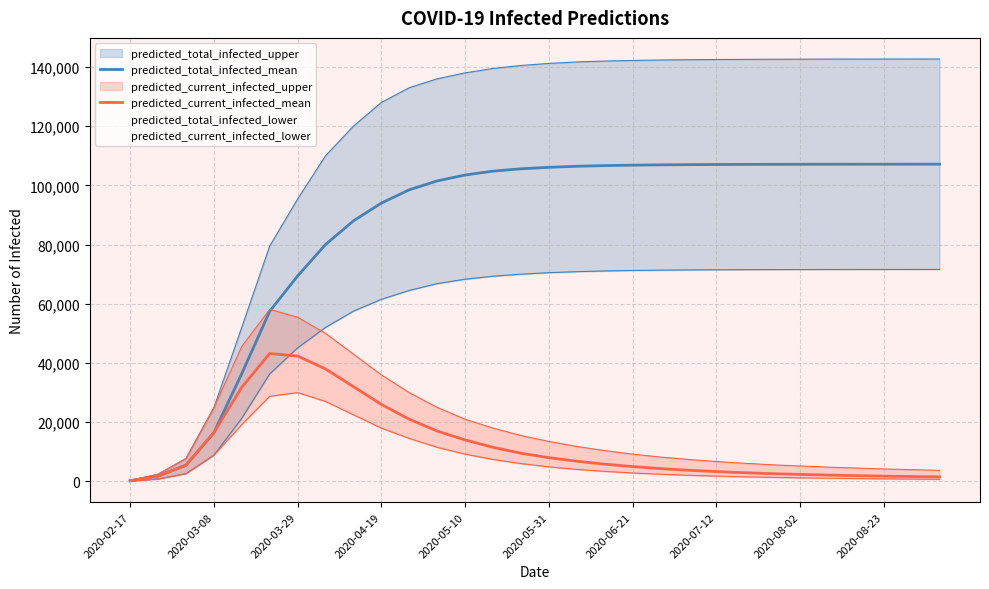

What is the spread (max minus min) of values at 19?

102630